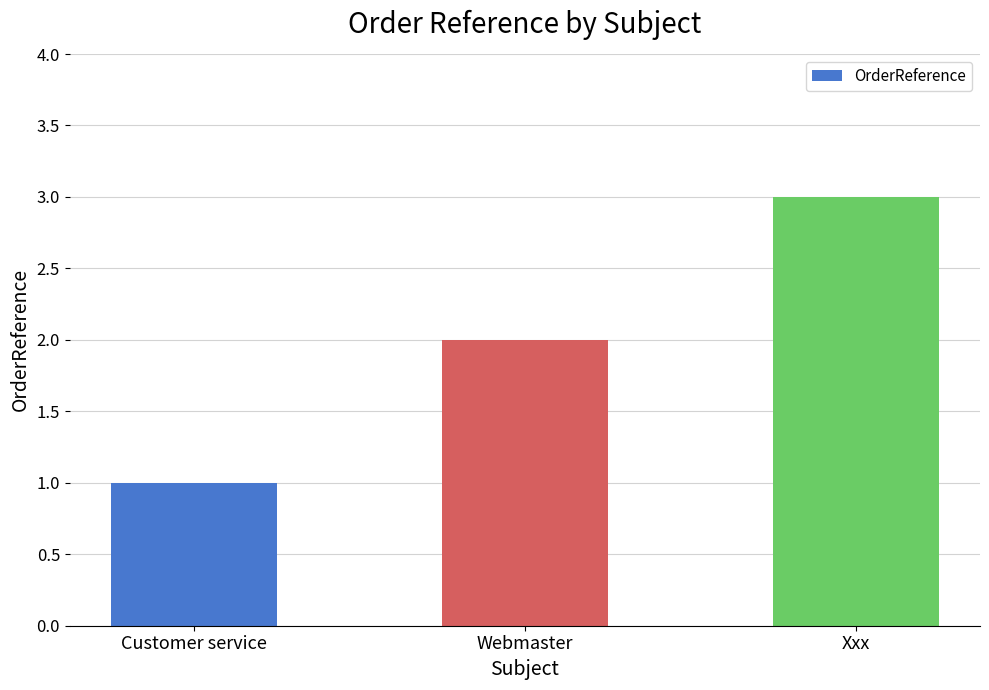

How many values are between 1 and 3?

3